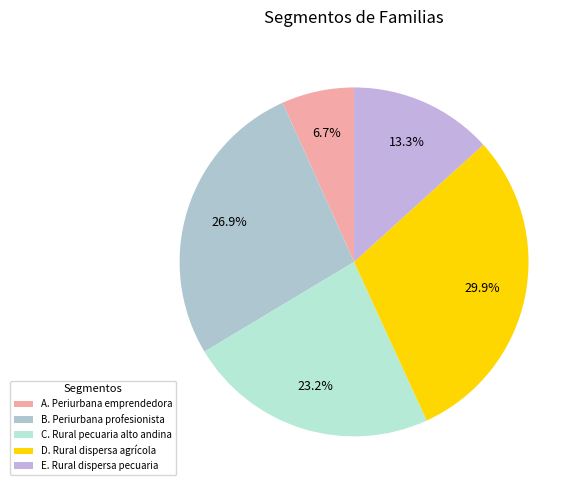

Is there any slice that represents more than half of the pie?

No